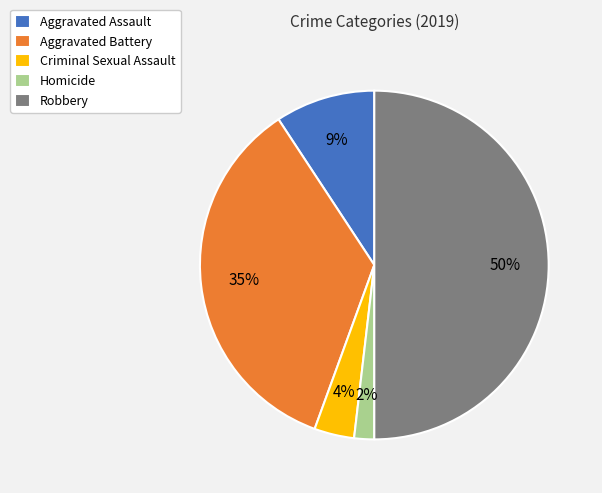

To the nearest percent, what portion does Criminal Sexual Assault represent?

4%